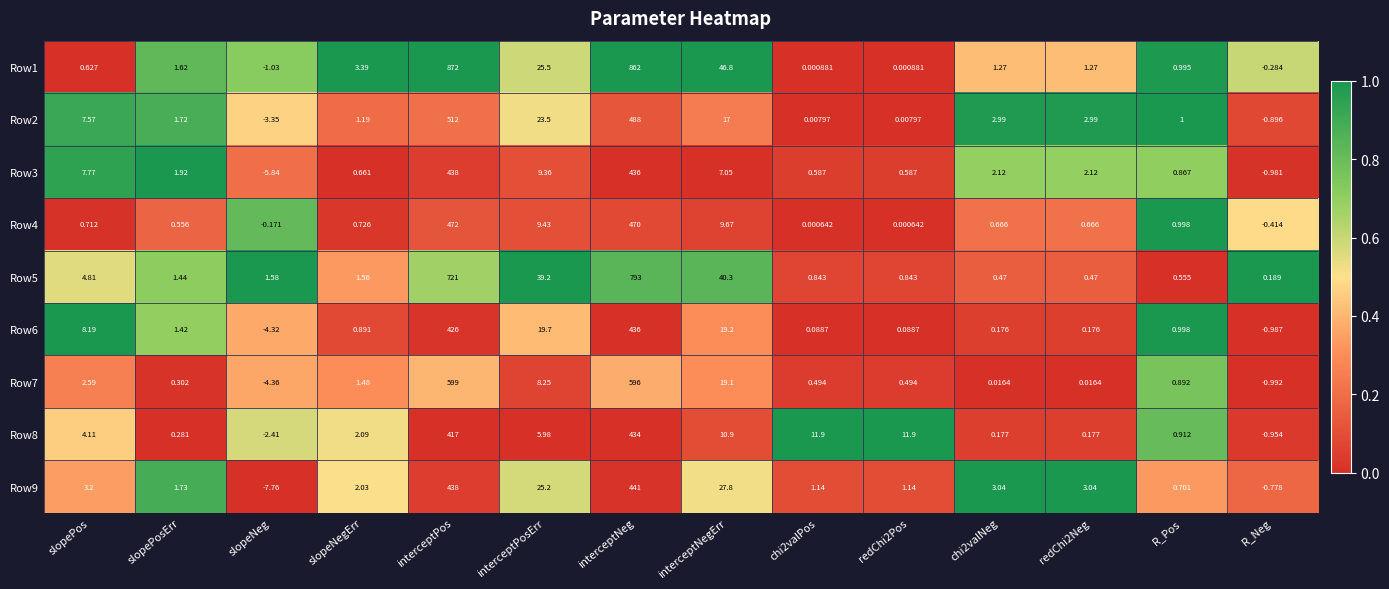

At which label is Row9 closest to 216?

interceptNegErr